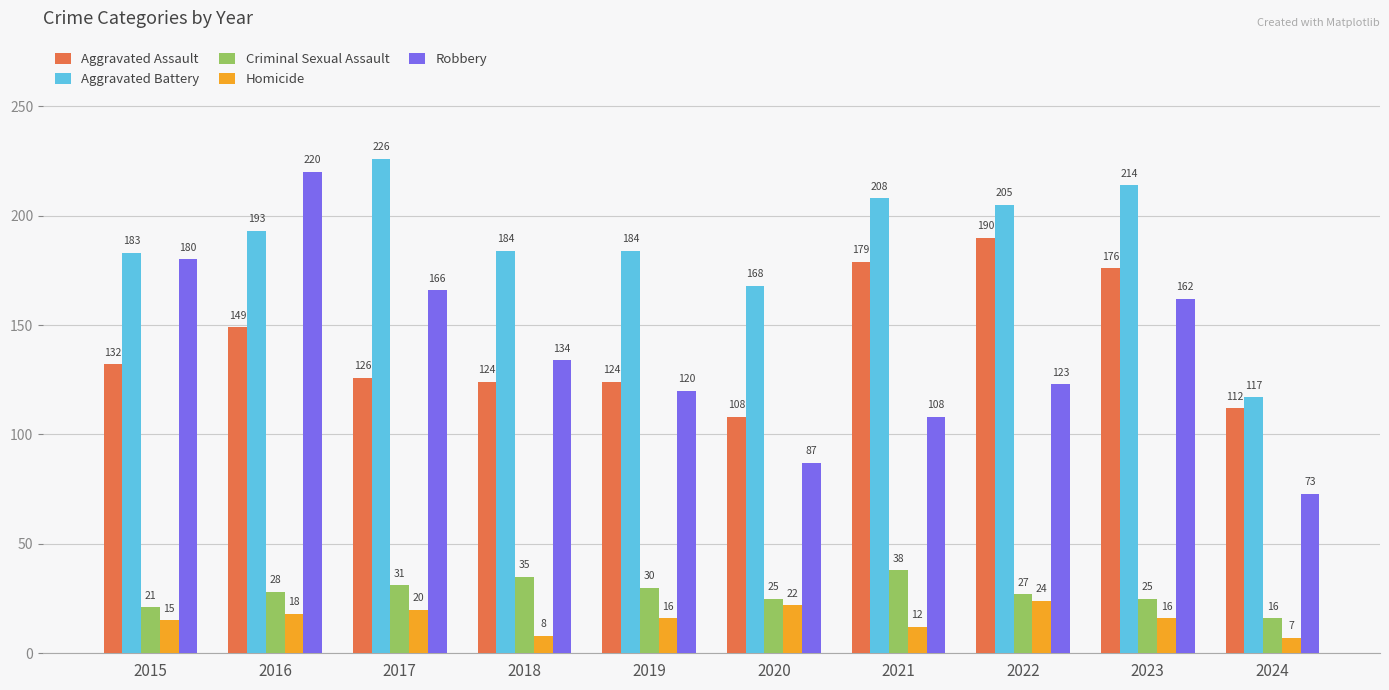

Which series has the largest total across all categories?

Aggravated Battery